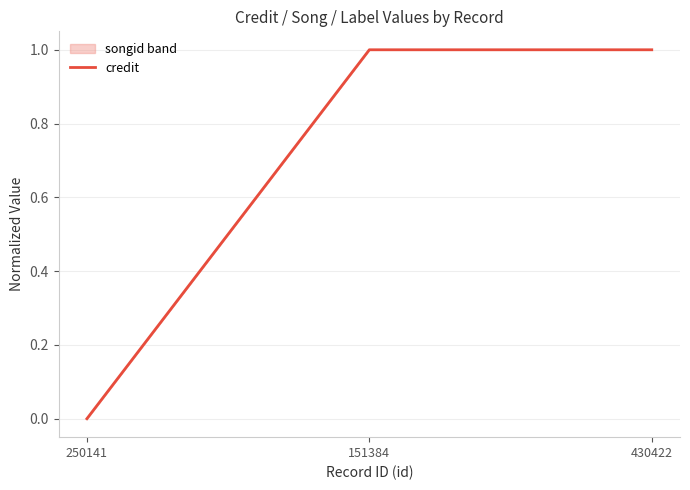

Count the values in the range 0 to 1.

3